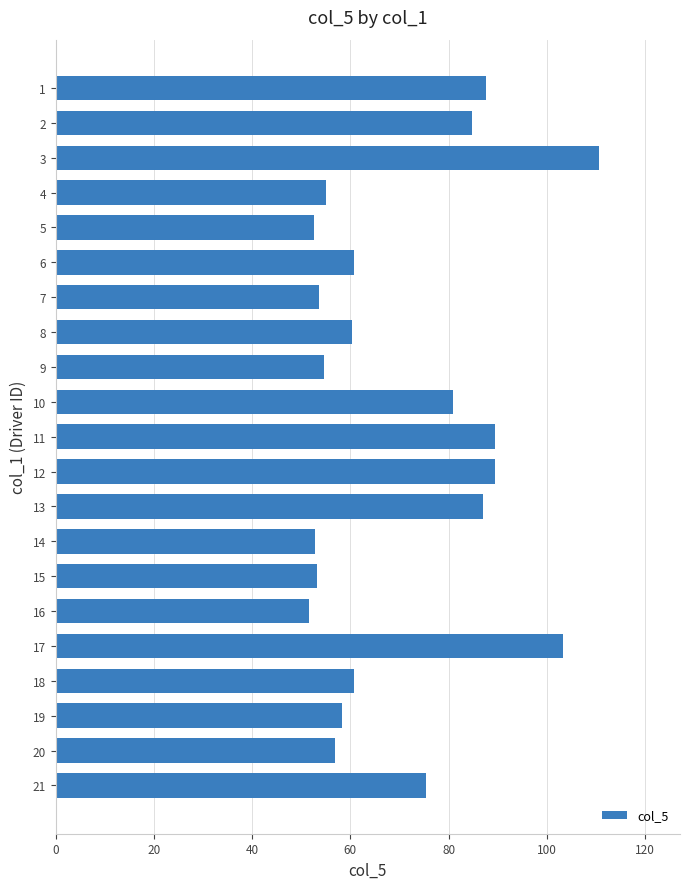

What is the minimum value shown in the chart?

51.5